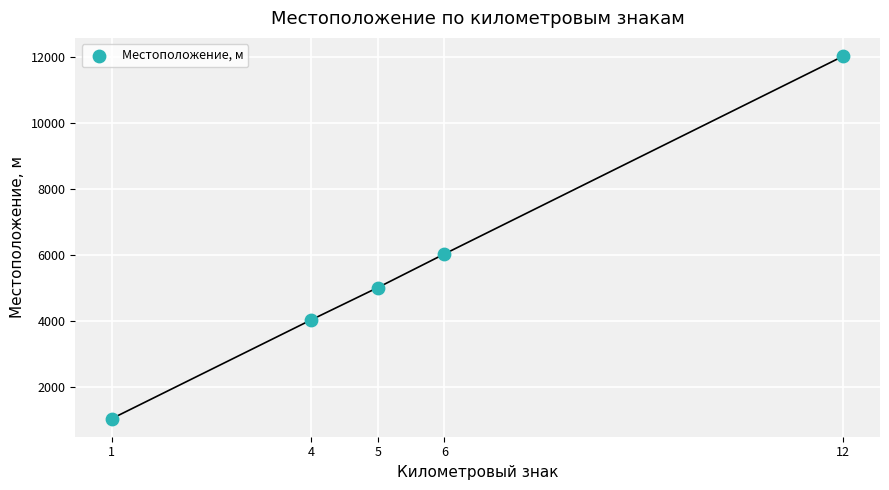

What Y value in the scatter plot is closest to 6525?

6019